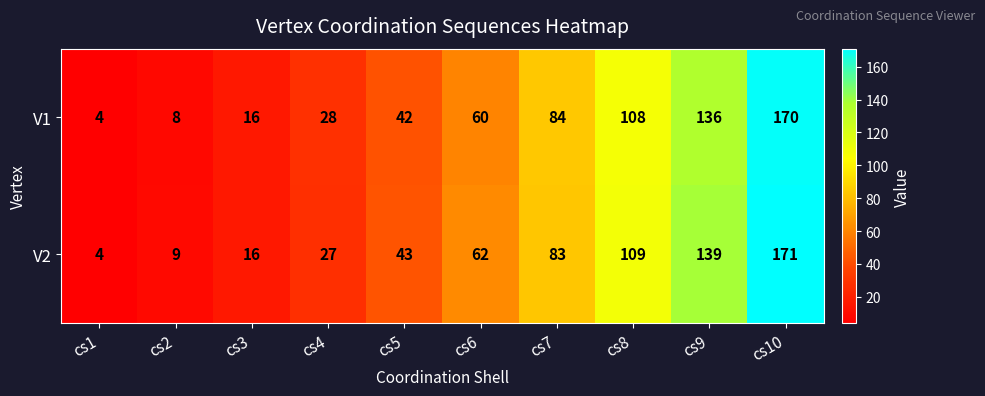

What is the maximum value for V1?

170